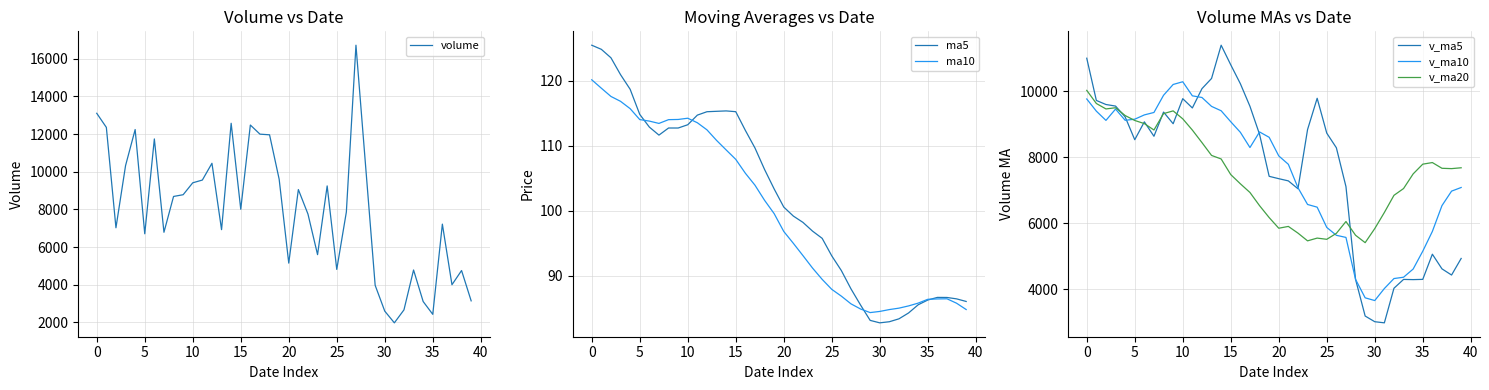

How many series are shown in this chart?

6